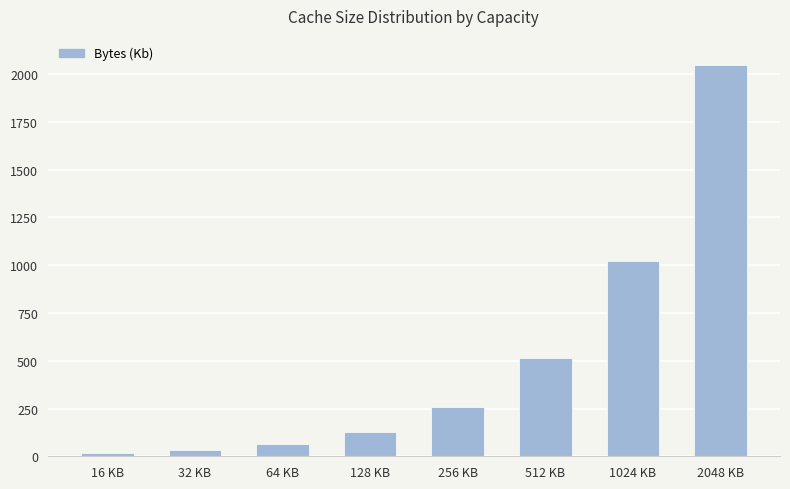

How many distinct data groups are displayed?

1